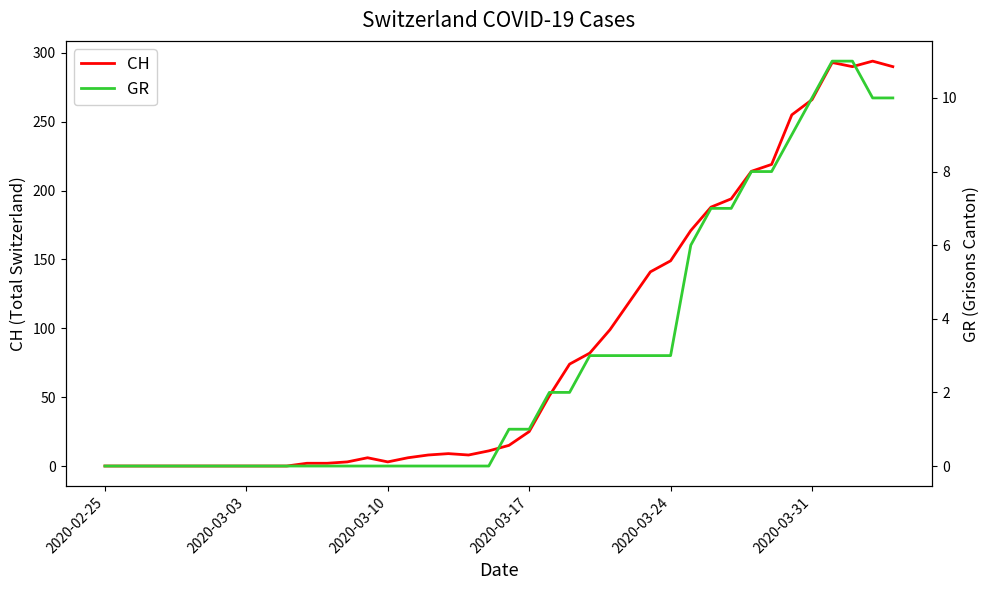

At which label does GR reach its minimum?

2020-02-25